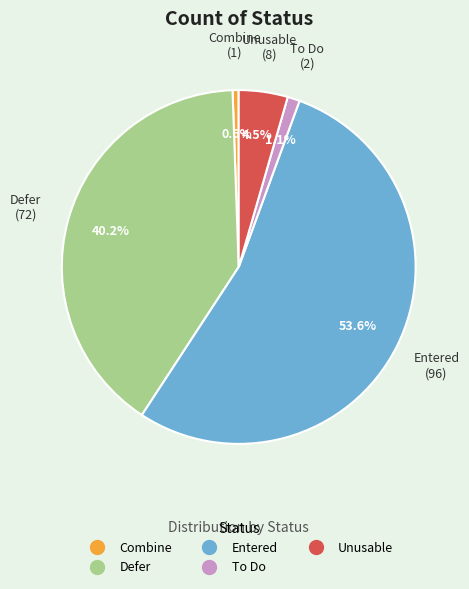

To the nearest percent, what is the average slice percentage?

20%